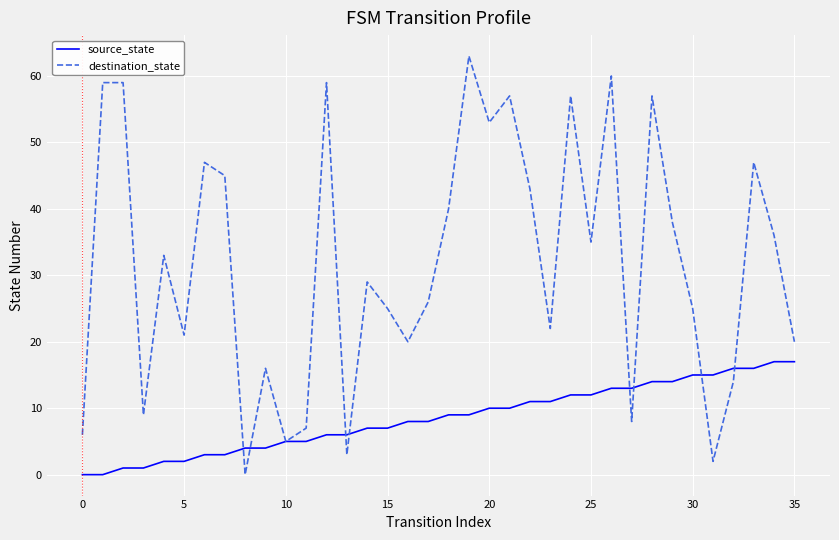

How many lines are shown in the chart?

2